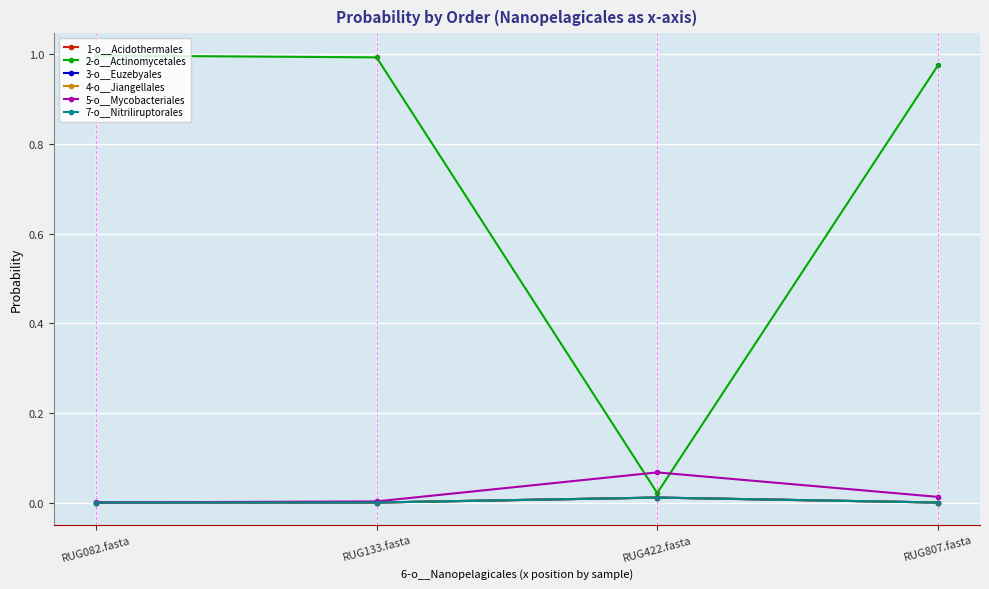

Which series has the widest spread of values?

2-o__Actinomycetales